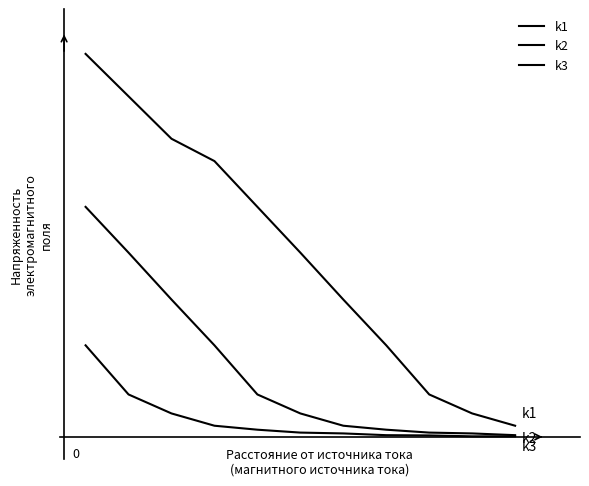

Is this an area chart (filled region under the line)?

No